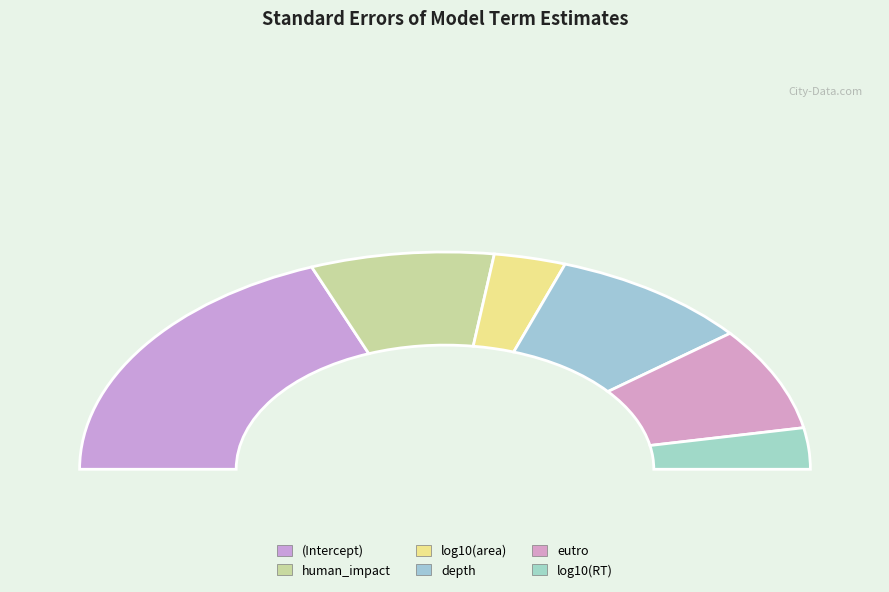

Count the number of slices in the pie.

6